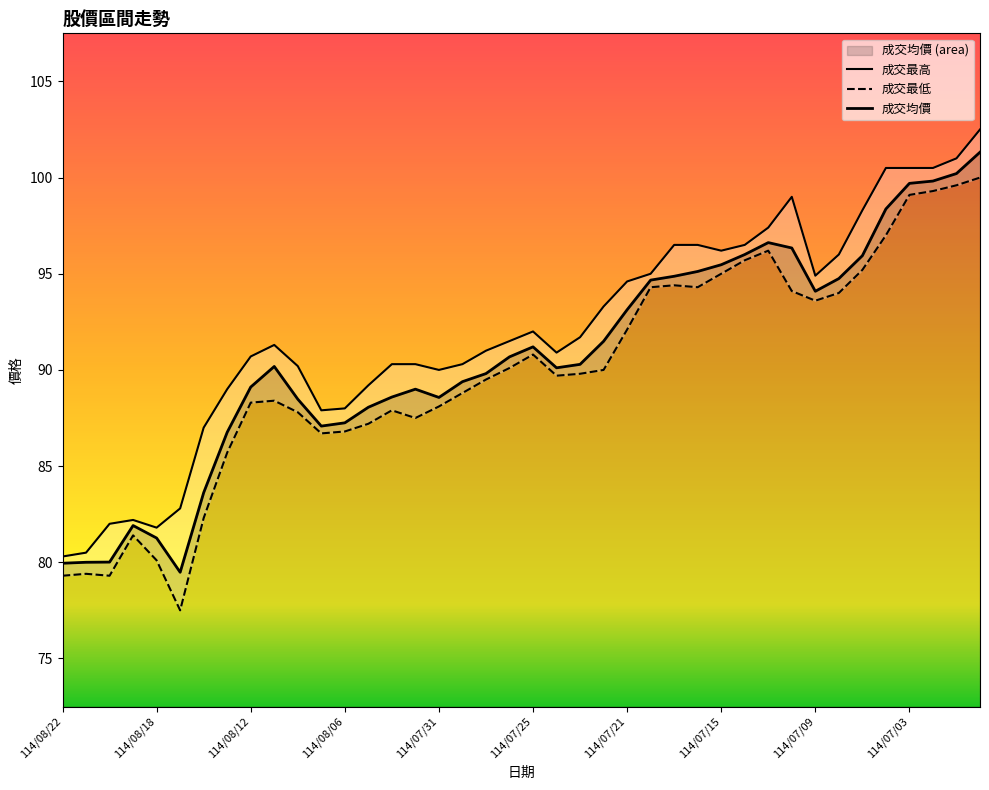

Which label corresponds to the largest value in the chart?

114/06/30